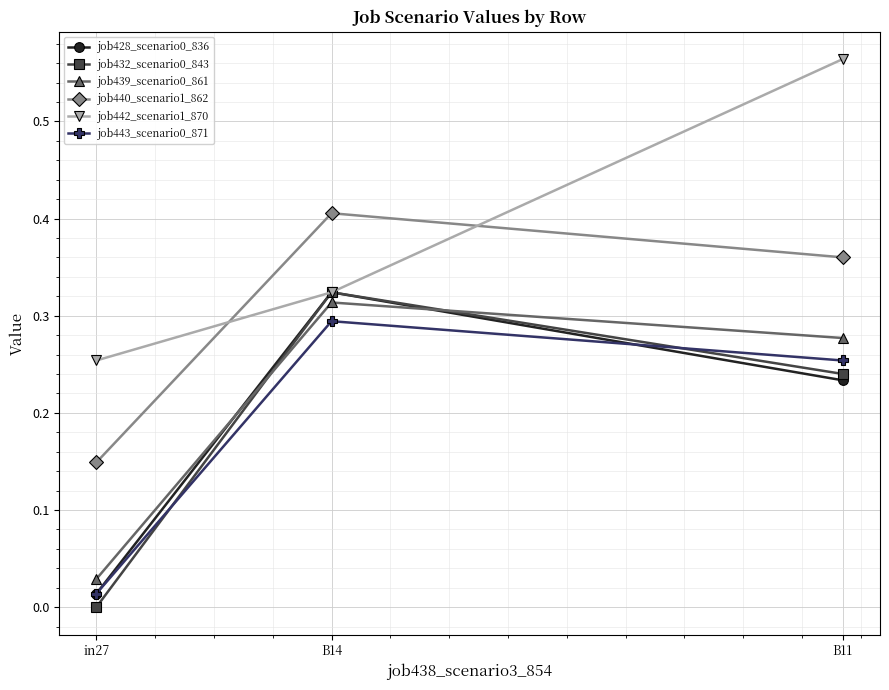

Is the value of job432_scenario0_843 at B14 greater than the value of job442_scenario1_870 at B11?

No